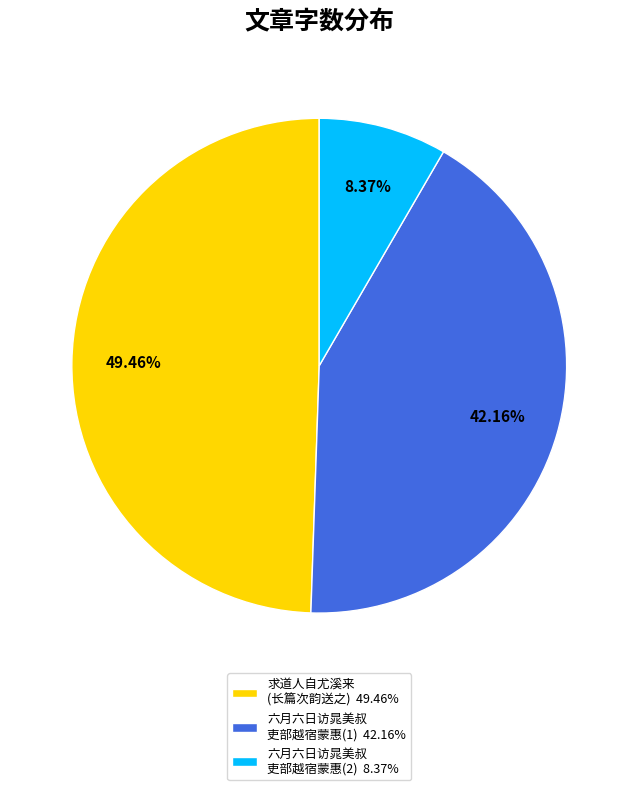

Do 六月六日访晁美叔 吏部越宿蒙惠(1) 42.16% and 求道人自尤溪来 (长篇次韵送之) 49.46% together represent more than half of the pie?

Yes